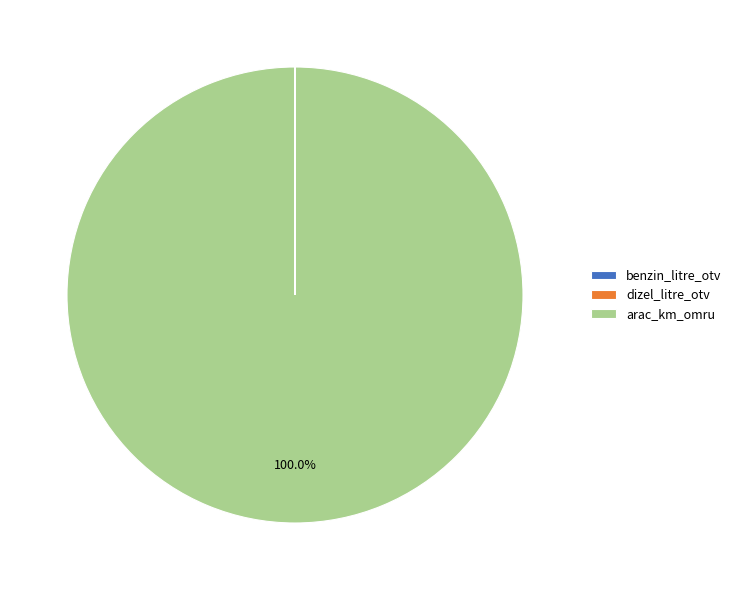

Does any single category account for the majority?

Yes